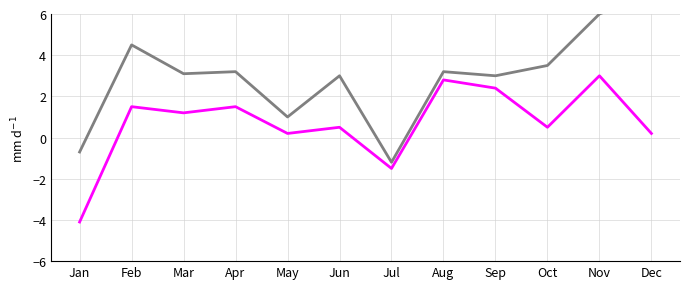

What is the difference between the highest and lowest values at May?

0.8